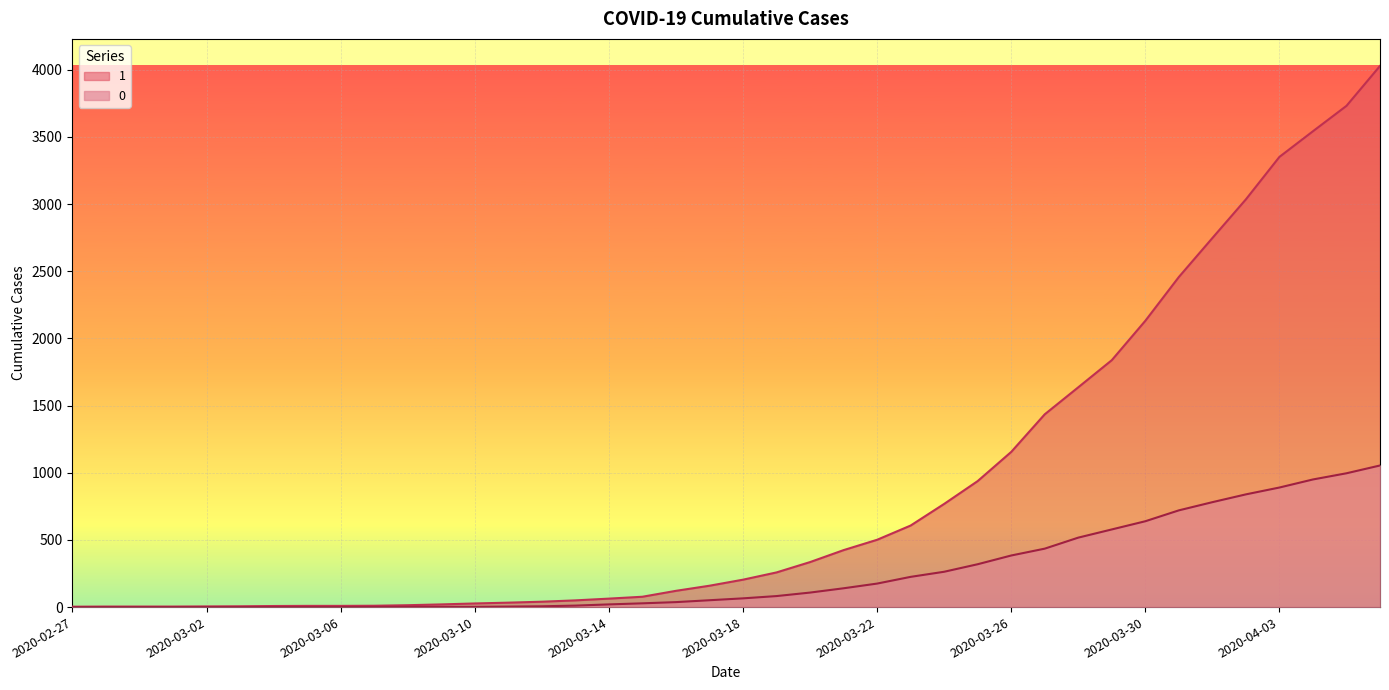

What is the label of the 32nd point from the right?

2020-03-06